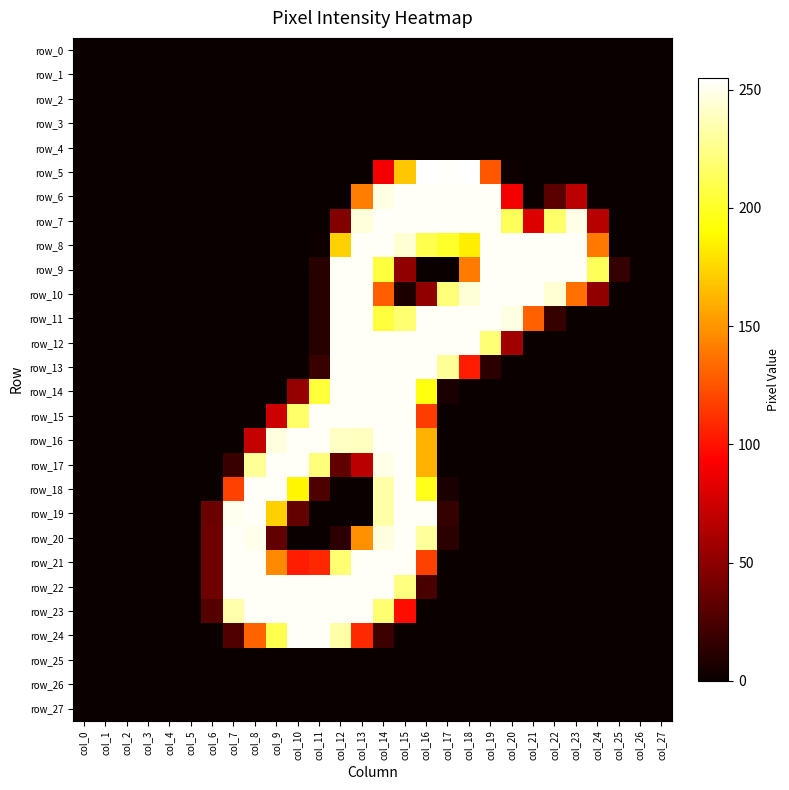

Reading left to right, what are all the values shown in this chart?

row_0: col_0=0	col_1=0	col_2=0	col_3=0	col_4=0	col_5=0	col_6=0	col_7=0	col_8=0	col_9=0	col_10=0	col_11=0	col_12=0	col_13=0	col_14=0	col_15=0	col_16=0	col_17=0	col_18=0	col_19=0	col_20=0	col_21=0	col_22=0	col_23=0	col_24=0	col_25=0	col_26=0	col_27=0
row_1: col_0=0	col_1=0	col_2=0	col_3=0	col_4=0	col_5=0	col_6=0	col_7=0	col_8=0	col_9=0	col_10=0	col_11=0	col_12=0	col_13=0	col_14=0	col_15=0	col_16=0	col_17=0	col_18=0	col_19=0	col_20=0	col_21=0	col_22=0	col_23=0	col_24=0	col_25=0	col_26=0	col_27=0
row_2: col_0=0	col_1=0	col_2=0	col_3=0	col_4=0	col_5=0	col_6=0	col_7=0	col_8=0	col_9=0	col_10=0	col_11=0	col_12=0	col_13=0	col_14=0	col_15=0	col_16=0	col_17=0	col_18=0	col_19=0	col_20=0	col_21=0	col_22=0	col_23=0	col_24=0	col_25=0	col_26=0	col_27=0
row_3: col_0=0	col_1=0	col_2=0	col_3=0	col_4=0	col_5=0	col_6=0	col_7=0	col_8=0	col_9=0	col_10=0	col_11=0	col_12=0	col_13=0	col_14=0	col_15=0	col_16=0	col_17=0	col_18=0	col_19=0	col_20=0	col_21=0	col_22=0	col_23=0	col_24=0	col_25=0	col_26=0	col_27=0
row_4: col_0=0	col_1=0	col_2=0	col_3=0	col_4=0	col_5=0	col_6=0	col_7=0	col_8=0	col_9=0	col_10=0	col_11=0	col_12=0	col_13=0	col_14=0	col_15=0	col_16=0	col_17=0	col_18=0	col_19=0	col_20=0	col_21=0	col_22=0	col_23=0	col_24=0	col_25=0	col_26=0	col_27=0
row_5: col_0=0	col_1=0	col_2=0	col_3=0	col_4=0	col_5=0	col_6=0	col_7=0	col_8=0	col_9=0	col_10=0	col_11=0	col_12=0	col_13=0	col_14=89	col_15=169	col_16=255	col_17=254	col_18=255	col_19=126	col_20=2	col_21=0	col_22=0	col_23=0	col_24=0	col_25=0	col_26=0	col_27=0
row_6: col_0=0	col_1=0	col_2=0	col_3=0	col_4=0	col_5=0	col_6=0	col_7=0	col_8=0	col_9=0	col_10=0	col_11=0	col_12=0	col_13=141	col_14=248	col_15=253	col_16=253	col_17=253	col_18=253	col_19=253	col_20=89	col_21=0	col_22=31	col_23=67	col_24=0	col_25=0	col_26=0	col_27=0
row_7: col_0=0	col_1=0	col_2=0	col_3=0	col_4=0	col_5=0	col_6=0	col_7=0	col_8=0	col_9=0	col_10=0	col_11=0	col_12=46	col_13=246	col_14=253	col_15=253	col_16=253	col_17=253	col_18=253	col_19=253	col_20=213	col_21=80	col_22=217	col_23=249	col_24=66	col_25=0	col_26=0	col_27=0
row_8: col_0=0	col_1=0	col_2=0	col_3=0	col_4=0	col_5=0	col_6=0	col_7=0	col_8=0	col_9=0	col_10=0	col_11=2	col_12=173	col_13=253	col_14=253	col_15=244	col_16=210	col_17=201	col_18=184	col_19=253	col_20=253	col_21=253	col_22=253	col_23=253	col_24=139	col_25=0	col_26=0	col_27=0
row_9: col_0=0	col_1=0	col_2=0	col_3=0	col_4=0	col_5=0	col_6=0	col_7=0	col_8=0	col_9=0	col_10=0	col_11=11	col_12=253	col_13=253	col_14=206	col_15=51	col_16=0	col_17=0	col_18=140	col_19=253	col_20=253	col_21=253	col_22=253	col_23=253	col_24=213	col_25=16	col_26=0	col_27=0
row_10: col_0=0	col_1=0	col_2=0	col_3=0	col_4=0	col_5=0	col_6=0	col_7=0	col_8=0	col_9=0	col_10=0	col_11=11	col_12=253	col_13=253	col_14=129	col_15=7	col_16=51	col_17=221	col_18=245	col_19=253	col_20=253	col_21=253	col_22=244	col_23=136	col_24=51	col_25=0	col_26=0	col_27=0
row_11: col_0=0	col_1=0	col_2=0	col_3=0	col_4=0	col_5=0	col_6=0	col_7=0	col_8=0	col_9=0	col_10=0	col_11=11	col_12=253	col_13=253	col_14=206	col_15=219	col_16=253	col_17=253	col_18=253	col_19=253	col_20=248	col_21=130	col_22=17	col_23=0	col_24=0	col_25=0	col_26=0	col_27=0
row_12: col_0=0	col_1=0	col_2=0	col_3=0	col_4=0	col_5=0	col_6=0	col_7=0	col_8=0	col_9=0	col_10=0	col_11=11	col_12=253	col_13=253	col_14=253	col_15=253	col_16=253	col_17=253	col_18=253	col_19=220	col_20=57	col_21=0	col_22=0	col_23=0	col_24=0	col_25=0	col_26=0	col_27=0
row_13: col_0=0	col_1=0	col_2=0	col_3=0	col_4=0	col_5=0	col_6=0	col_7=0	col_8=0	col_9=0	col_10=0	col_11=18	col_12=253	col_13=253	col_14=253	col_15=253	col_16=253	col_17=229	col_18=104	col_19=13	col_20=0	col_21=0	col_22=0	col_23=0	col_24=0	col_25=0	col_26=0	col_27=0
row_14: col_0=0	col_1=0	col_2=0	col_3=0	col_4=0	col_5=0	col_6=0	col_7=0	col_8=0	col_9=0	col_10=53	col_11=205	col_12=253	col_13=253	col_14=253	col_15=253	col_16=194	col_17=6	col_18=0	col_19=0	col_20=0	col_21=0	col_22=0	col_23=0	col_24=0	col_25=0	col_26=0	col_27=0
row_15: col_0=0	col_1=0	col_2=0	col_3=0	col_4=0	col_5=0	col_6=0	col_7=0	col_8=0	col_9=74	col_10=217	col_11=253	col_12=253	col_13=253	col_14=253	col_15=253	col_16=116	col_17=0	col_18=0	col_19=0	col_20=0	col_21=0	col_22=0	col_23=0	col_24=0	col_25=0	col_26=0	col_27=0
row_16: col_0=0	col_1=0	col_2=0	col_3=0	col_4=0	col_5=0	col_6=0	col_7=0	col_8=71	col_9=247	col_10=253	col_11=253	col_12=240	col_13=239	col_14=253	col_15=253	col_16=161	col_17=0	col_18=0	col_19=0	col_20=0	col_21=0	col_22=0	col_23=0	col_24=0	col_25=0	col_26=0	col_27=0
row_17: col_0=0	col_1=0	col_2=0	col_3=0	col_4=0	col_5=0	col_6=0	col_7=18	col_8=229	col_9=253	col_10=253	col_11=221	col_12=33	col_13=67	col_14=249	col_15=253	col_16=161	col_17=0	col_18=0	col_19=0	col_20=0	col_21=0	col_22=0	col_23=0	col_24=0	col_25=0	col_26=0	col_27=0
row_18: col_0=0	col_1=0	col_2=0	col_3=0	col_4=0	col_5=0	col_6=0	col_7=118	col_8=253	col_9=253	col_10=187	col_11=26	col_12=0	col_13=0	col_14=233	col_15=253	col_16=197	col_17=6	col_18=0	col_19=0	col_20=0	col_21=0	col_22=0	col_23=0	col_24=0	col_25=0	col_26=0	col_27=0
row_19: col_0=0	col_1=0	col_2=0	col_3=0	col_4=0	col_5=0	col_6=37	col_7=251	col_8=253	col_9=172	col_10=34	col_11=0	col_12=0	col_13=0	col_14=233	col_15=253	col_16=253	col_17=16	col_18=0	col_19=0	col_20=0	col_21=0	col_22=0	col_23=0	col_24=0	col_25=0	col_26=0	col_27=0
row_20: col_0=0	col_1=0	col_2=0	col_3=0	col_4=0	col_5=0	col_6=38	col_7=253	col_8=250	col_9=33	col_10=0	col_11=0	col_12=13	col_13=148	col_14=247	col_15=253	col_16=230	col_17=12	col_18=0	col_19=0	col_20=0	col_21=0	col_22=0	col_23=0	col_24=0	col_25=0	col_26=0	col_27=0
row_21: col_0=0	col_1=0	col_2=0	col_3=0	col_4=0	col_5=0	col_6=38	col_7=253	col_8=253	col_9=146	col_10=104	col_11=108	col_12=219	col_13=253	col_14=253	col_15=253	col_16=118	col_17=0	col_18=0	col_19=0	col_20=0	col_21=0	col_22=0	col_23=0	col_24=0	col_25=0	col_26=0	col_27=0
row_22: col_0=0	col_1=0	col_2=0	col_3=0	col_4=0	col_5=0	col_6=38	col_7=253	col_8=253	col_9=253	col_10=253	col_11=253	col_12=253	col_13=253	col_14=253	col_15=223	col_16=24	col_17=0	col_18=0	col_19=0	col_20=0	col_21=0	col_22=0	col_23=0	col_24=0	col_25=0	col_26=0	col_27=0
row_23: col_0=0	col_1=0	col_2=0	col_3=0	col_4=0	col_5=0	col_6=28	col_7=234	col_8=253	col_9=253	col_10=253	col_11=253	col_12=253	col_13=253	col_14=219	col_15=98	col_16=0	col_17=0	col_18=0	col_19=0	col_20=0	col_21=0	col_22=0	col_23=0	col_24=0	col_25=0	col_26=0	col_27=0
row_24: col_0=0	col_1=0	col_2=0	col_3=0	col_4=0	col_5=0	col_6=0	col_7=27	col_8=131	col_9=210	col_10=253	col_11=253	col_12=233	col_13=109	col_14=19	col_15=0	col_16=0	col_17=0	col_18=0	col_19=0	col_20=0	col_21=0	col_22=0	col_23=0	col_24=0	col_25=0	col_26=0	col_27=0
row_25: col_0=0	col_1=0	col_2=0	col_3=0	col_4=0	col_5=0	col_6=0	col_7=0	col_8=0	col_9=0	col_10=0	col_11=0	col_12=0	col_13=0	col_14=0	col_15=0	col_16=0	col_17=0	col_18=0	col_19=0	col_20=0	col_21=0	col_22=0	col_23=0	col_24=0	col_25=0	col_26=0	col_27=0
row_26: col_0=0	col_1=0	col_2=0	col_3=0	col_4=0	col_5=0	col_6=0	col_7=0	col_8=0	col_9=0	col_10=0	col_11=0	col_12=0	col_13=0	col_14=0	col_15=0	col_16=0	col_17=0	col_18=0	col_19=0	col_20=0	col_21=0	col_22=0	col_23=0	col_24=0	col_25=0	col_26=0	col_27=0
row_27: col_0=0	col_1=0	col_2=0	col_3=0	col_4=0	col_5=0	col_6=0	col_7=0	col_8=0	col_9=0	col_10=0	col_11=0	col_12=0	col_13=0	col_14=0	col_15=0	col_16=0	col_17=0	col_18=0	col_19=0	col_20=0	col_21=0	col_22=0	col_23=0	col_24=0	col_25=0	col_26=0	col_27=0